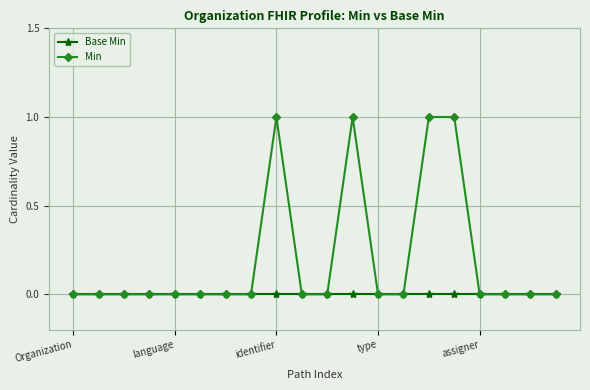

Which series has the widest spread of values?

Min